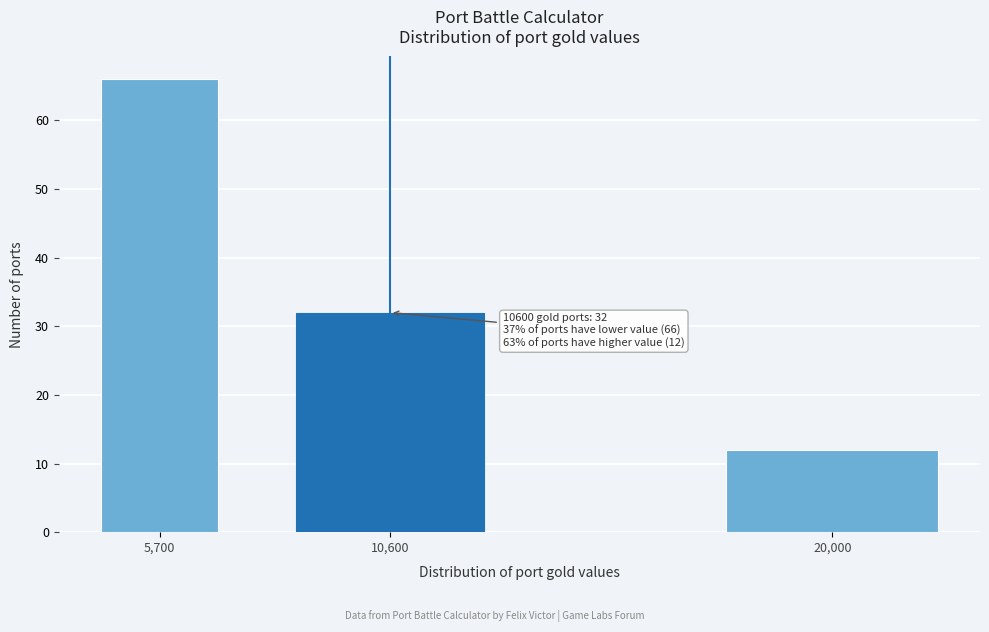

Reading right to left, what are all the values shown in this chart?

12	32	66